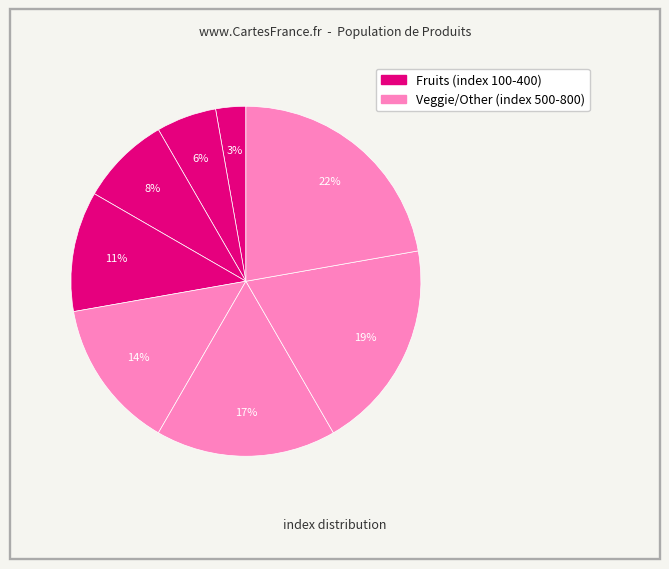

Count the number of slices in the pie.

8